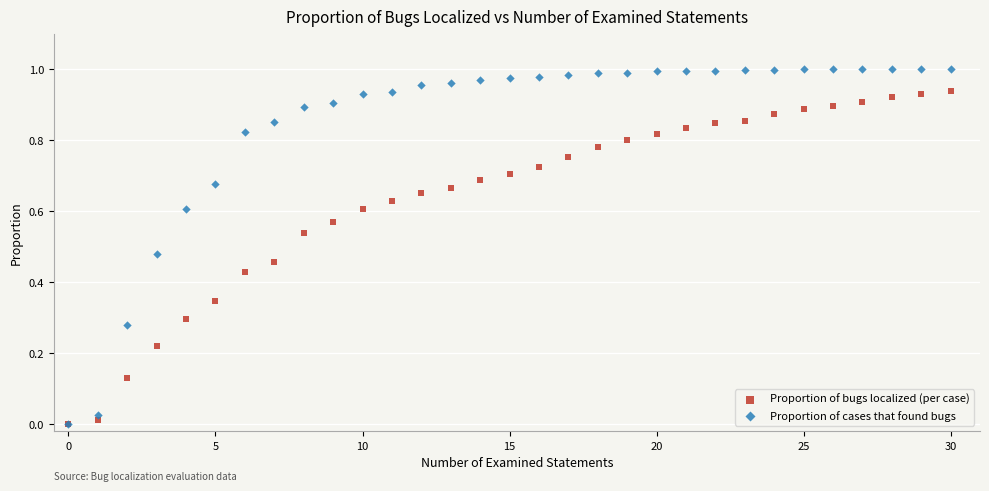

What are all the series names shown in the legend?

Proportion of bugs localized (per case), Proportion of cases that found bugs